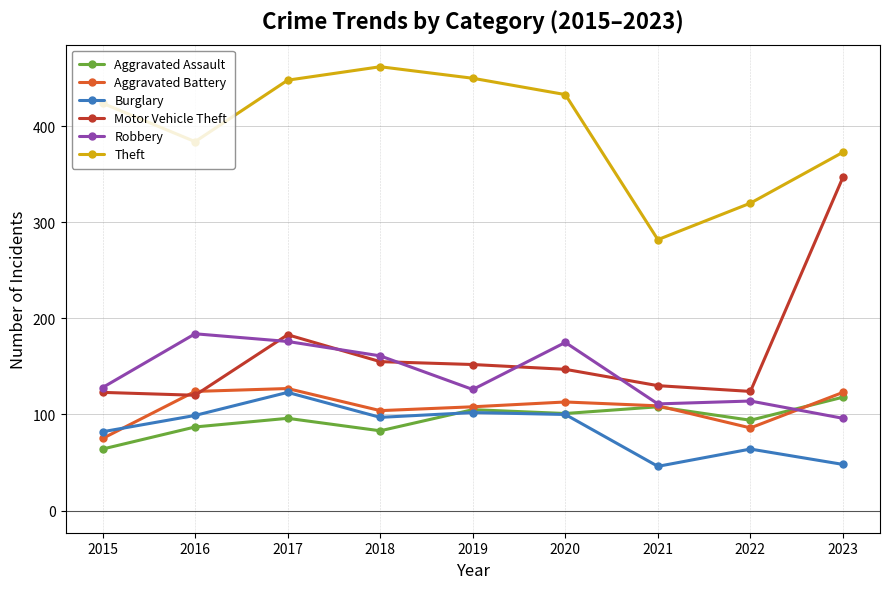

True or false: Burglary and Motor Vehicle Theft intersect in this chart.

False